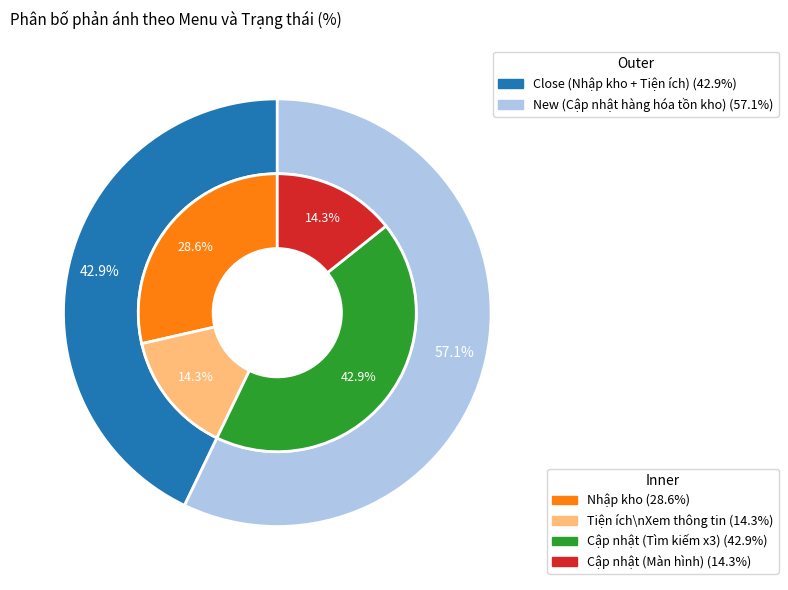

What percentage is the Cập nhật hàng hóa tồn kho slice, to the nearest percent?

57%